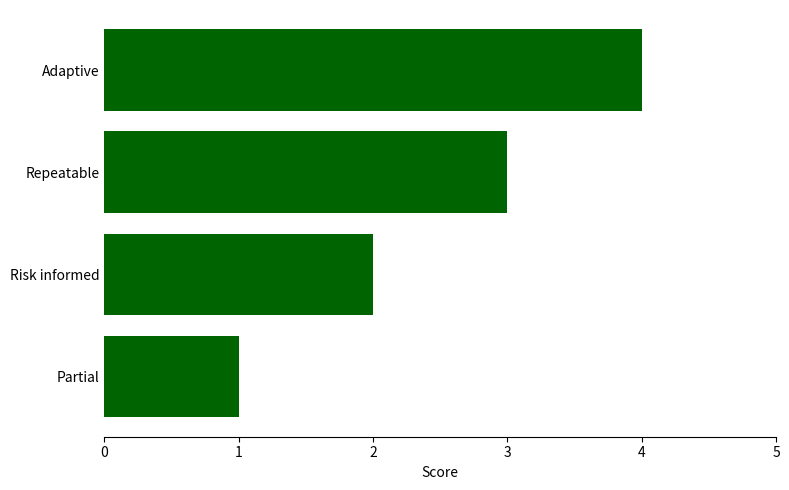

What is the sum of all values?

10